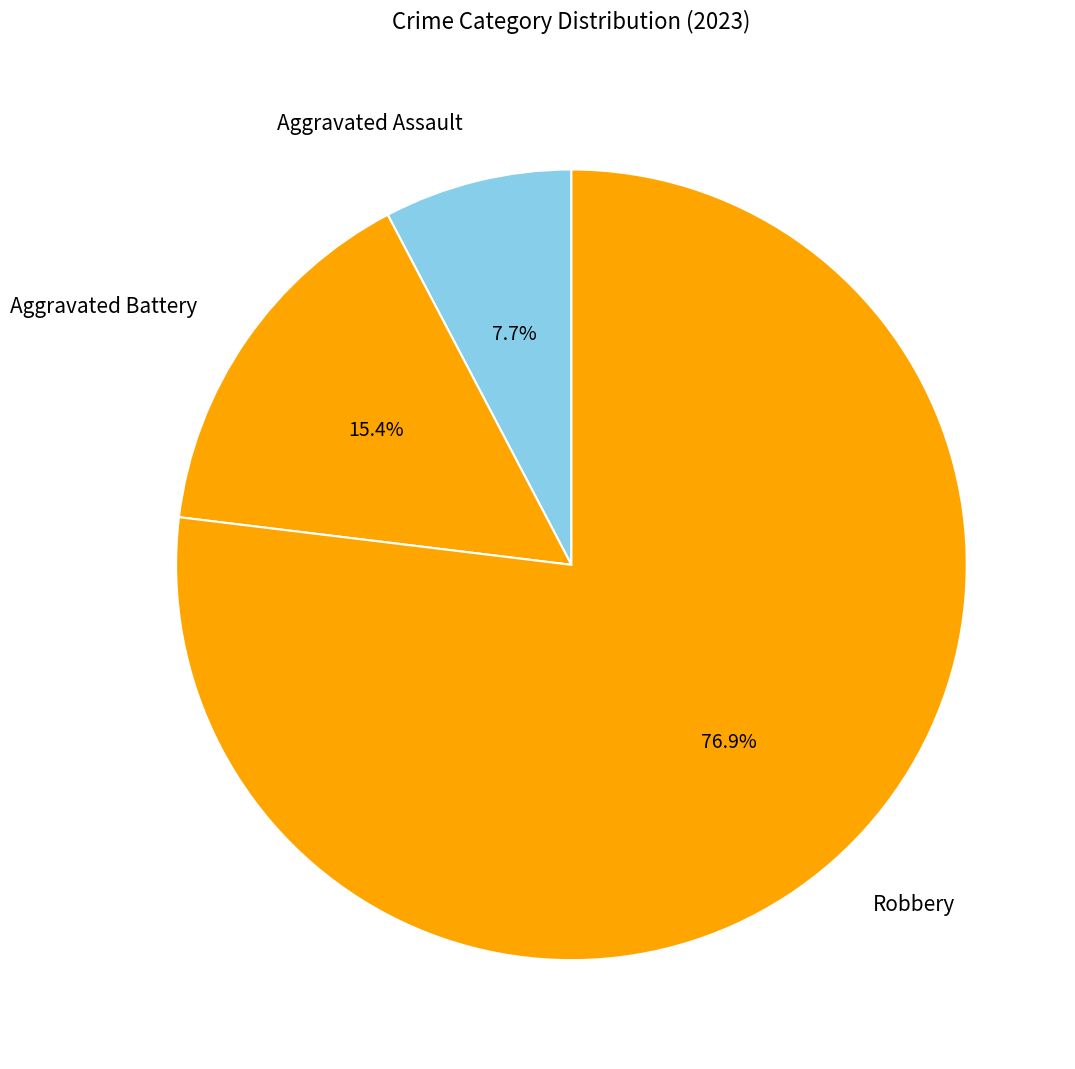

Is Robbery the majority of the pie?

Yes